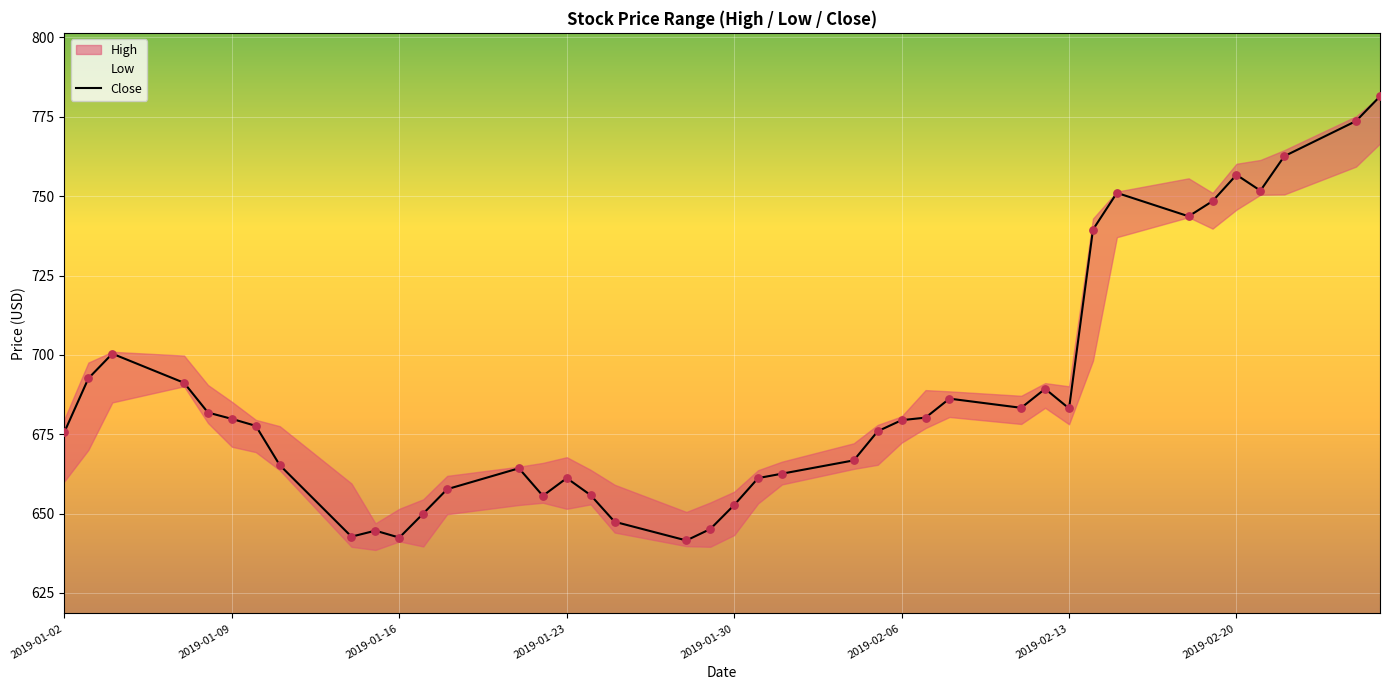

What is the minimum value for Close?

641.5